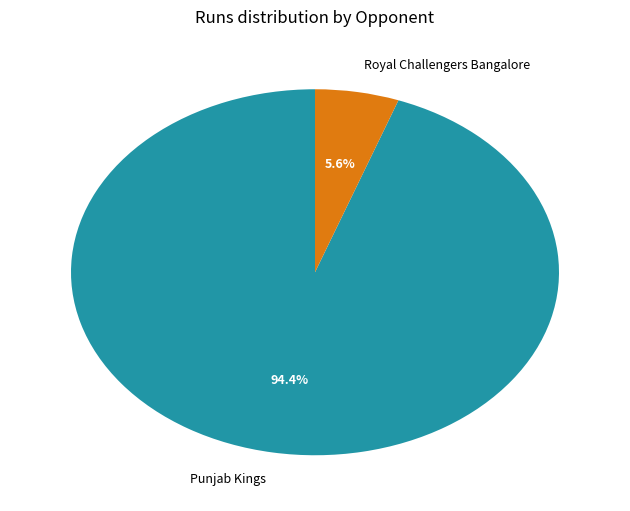

Which has a higher value, Royal Challengers Bangalore or Punjab Kings?

Punjab Kings